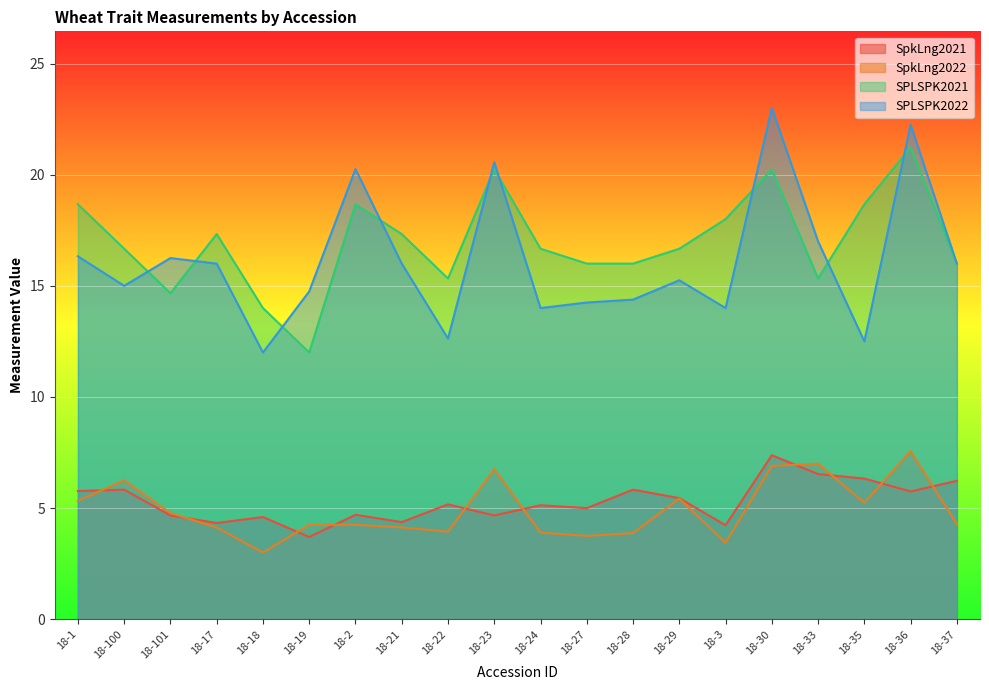

How many data points does each series have?

20